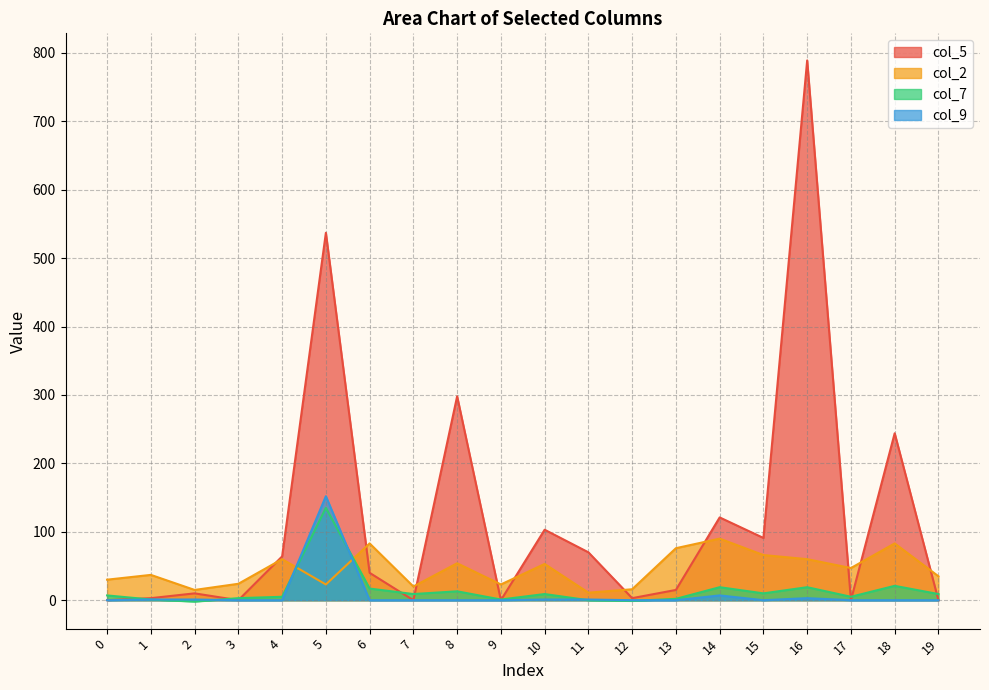

Where does the col_2 series first go above 47?

4